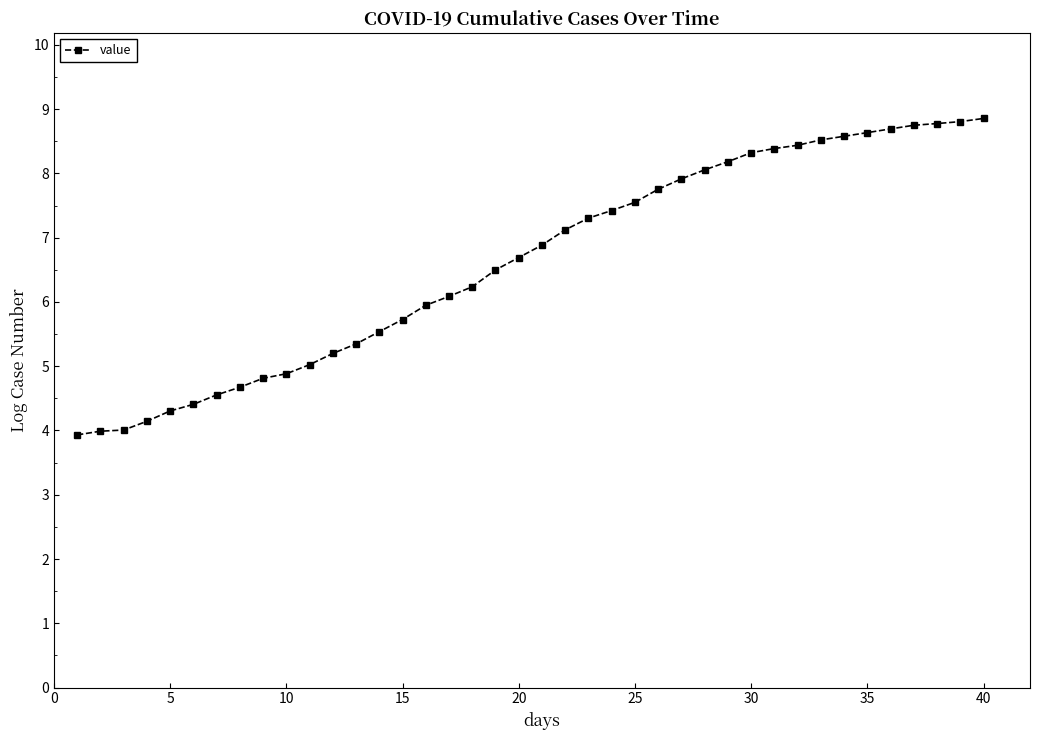

What is the value of the 35th point from the left?

8.6